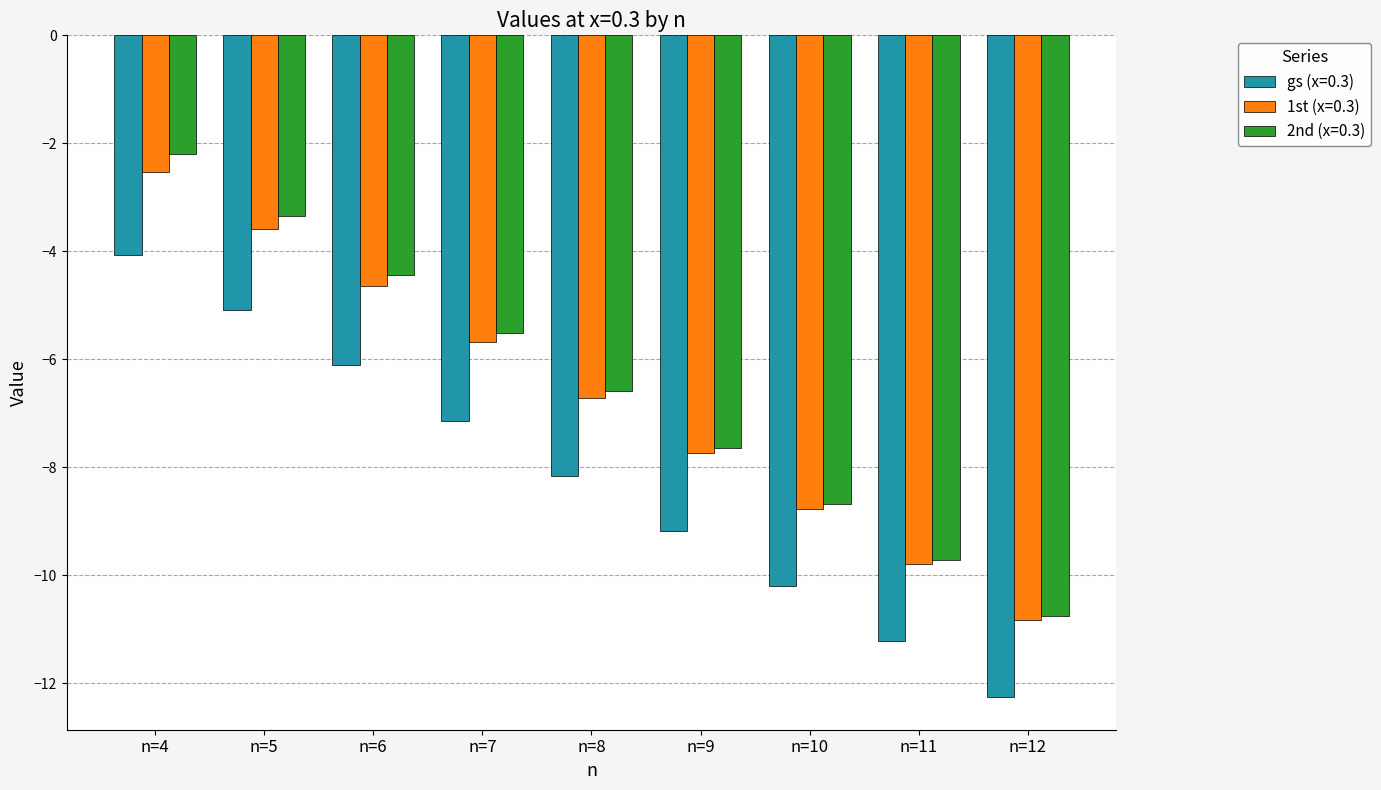

Is it true that gs (x=0.3) equals -1.1 at n=4?

False